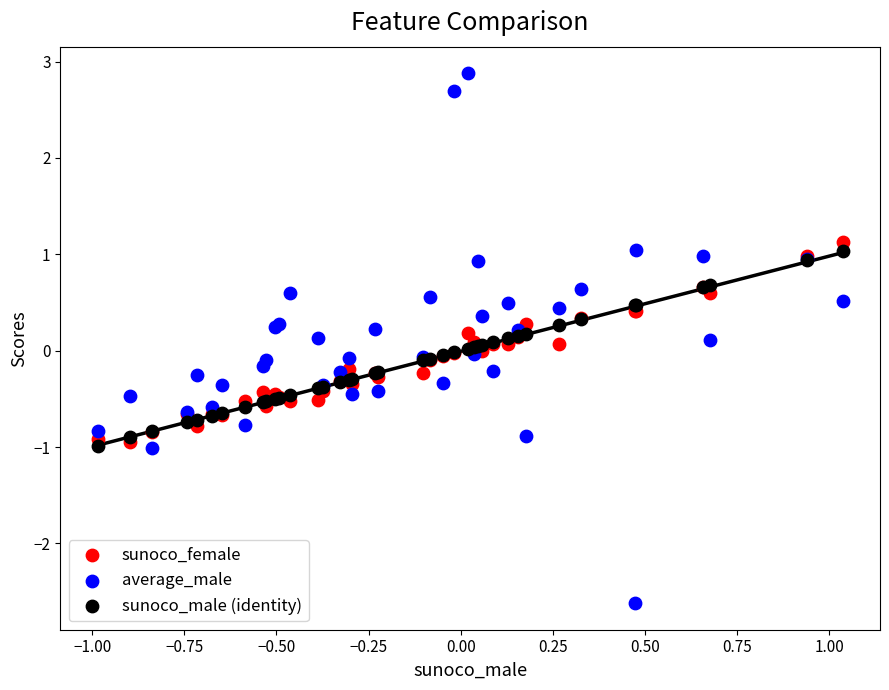

What are all the series names shown in the legend?

sunoco_female, average_male, sunoco_male (identity)